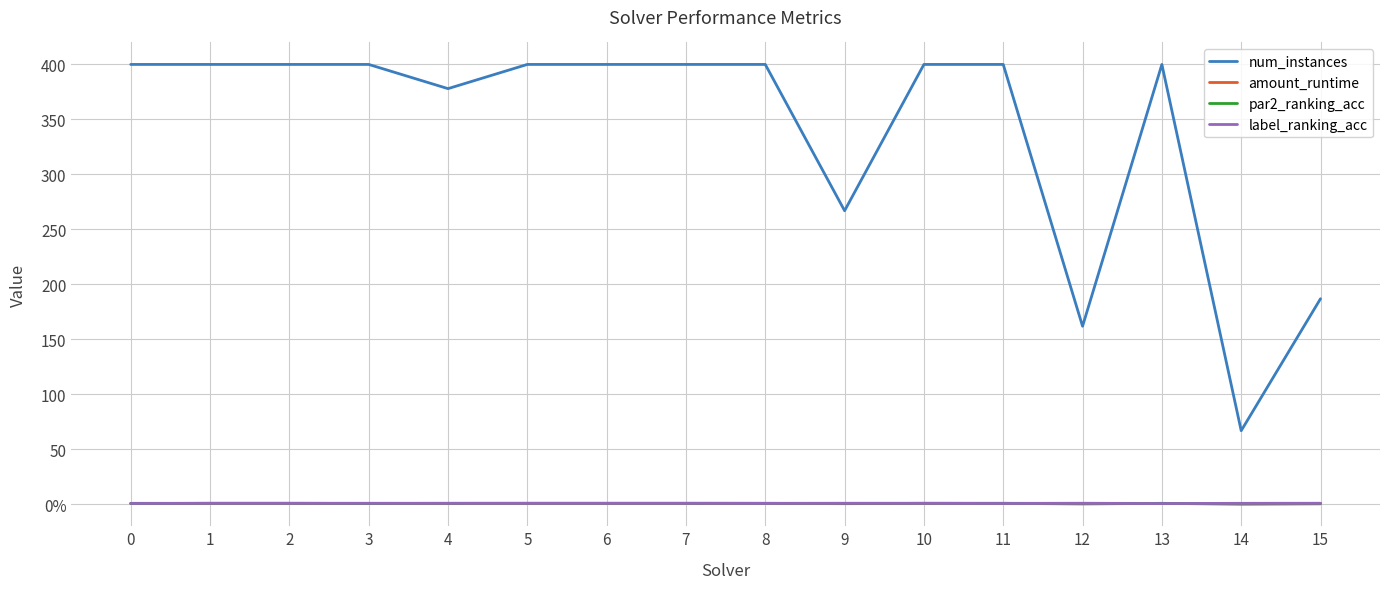

Reading left to right, extract all data points from this chart.

num_instances: 0=400.0	1=400.0	2=400.0	3=400.0	4=378.0	5=400.0	6=400.0	7=400.0	8=400.0	9=267.0	10=400.0	11=400.0	12=162.0	13=400.0	14=67.0	15=187.0
amount_runtime: 0=1.0	1=1.0	2=1.0	3=1.0	4=0.9	5=1.0	6=1.0	7=1.0	8=1.0	9=0.7	10=1.0	11=1.0	12=0.4	13=1.0	14=0.1	15=0.5
par2_ranking_acc: 0=0.8	1=1.0	2=1.0	3=0.9	4=1.0	5=1.0	6=1.0	7=1.0	8=1.0	9=1.0	10=1.0	11=1.0	12=1.0	13=0.9	14=0.9	15=1.0
label_ranking_acc: 0=0.9	1=1.0	2=1.0	3=1.0	4=1.0	5=1.0	6=1.0	7=1.0	8=0.9	9=1.0	10=1.0	11=0.9	12=1.0	13=0.8	14=1.0	15=1.0